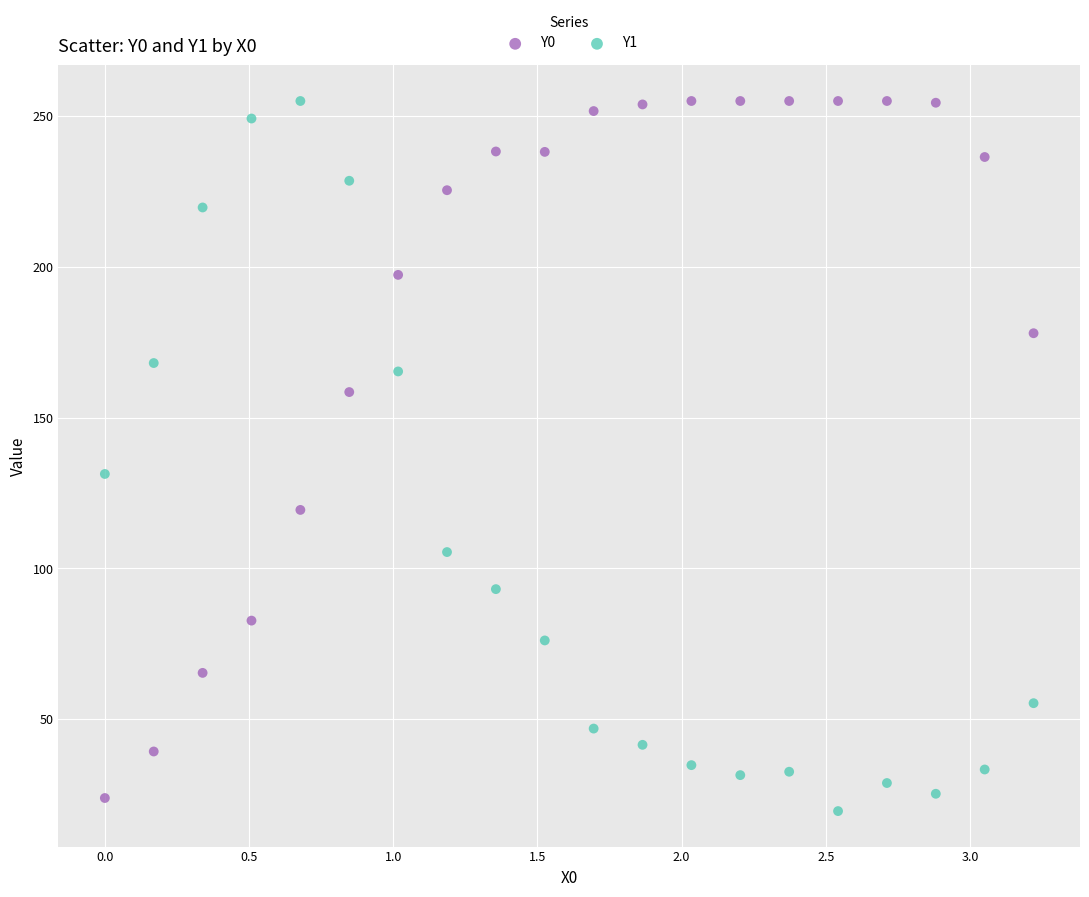

What are all the series names shown in the legend?

Y0, Y1